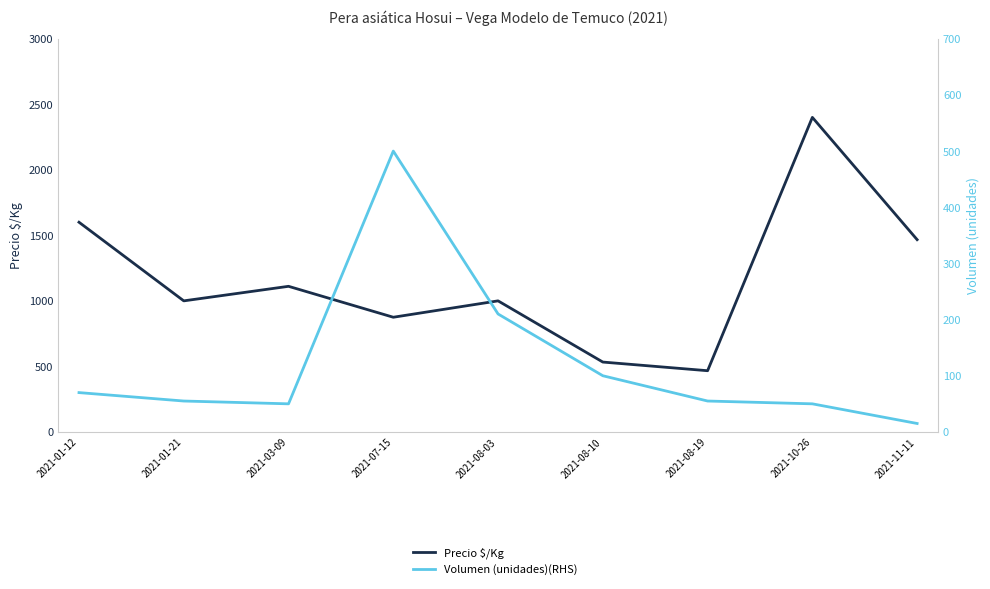

List the series in order of their overall mean, lowest first.

Volumen (unidades)(RHS), Precio $/Kg